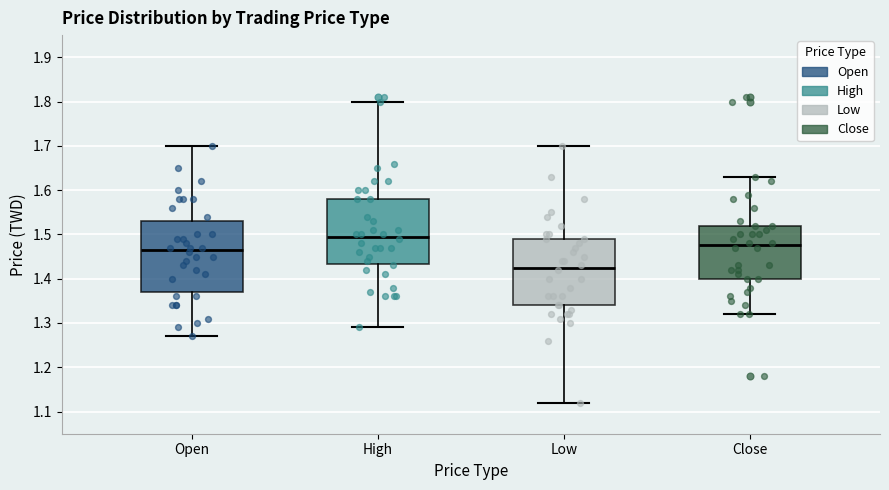

Which box is the tallest, from its lower edge to its upper edge?

Open